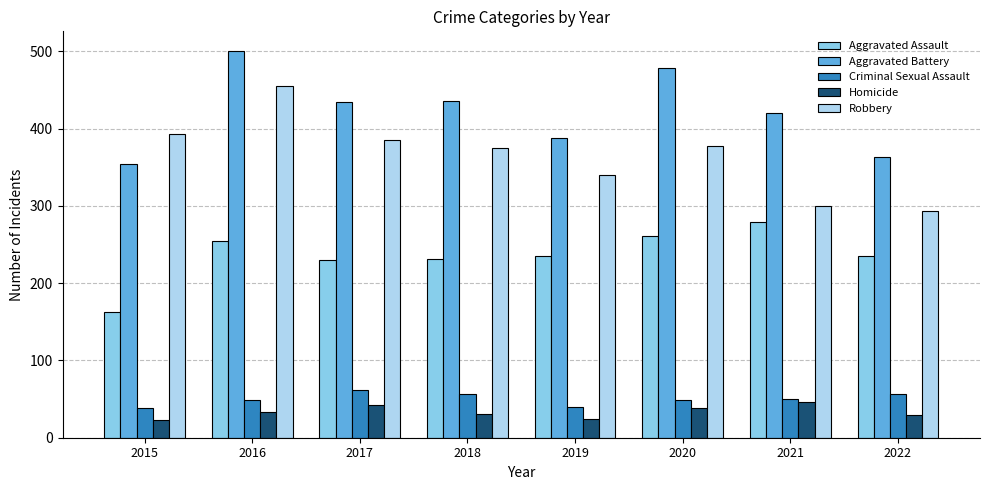

What is the difference between the Robbery values at 2020 and 2017?

8